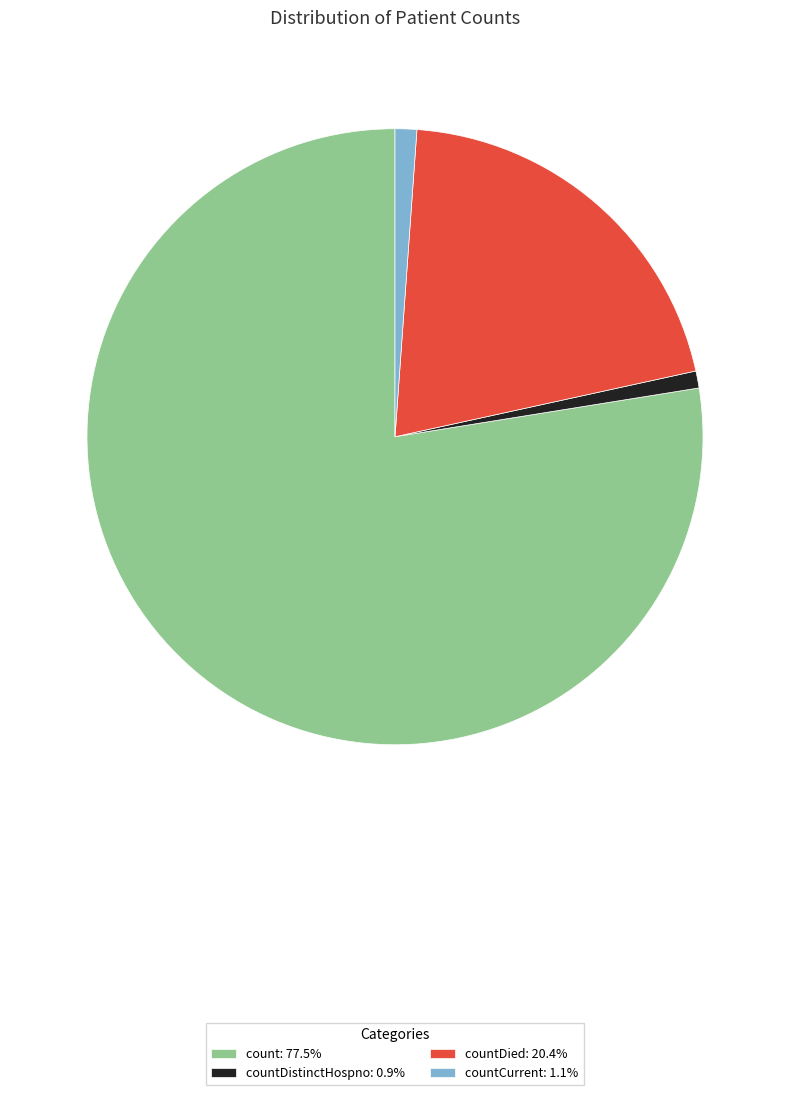

Does count: 77.5% represent more than half of the total?

Yes